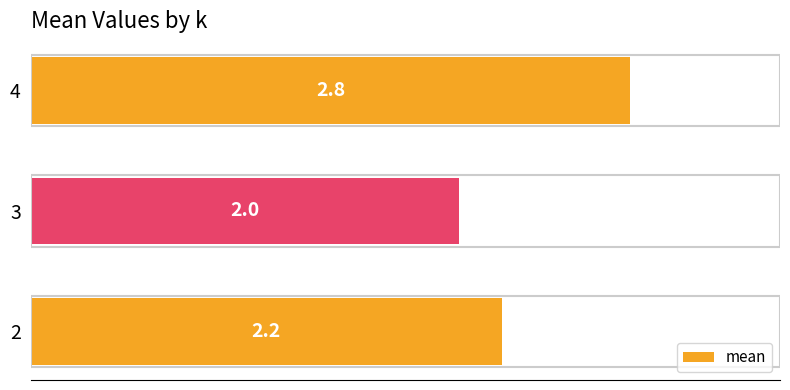

What is the difference between the maximum and minimum values?

0.8